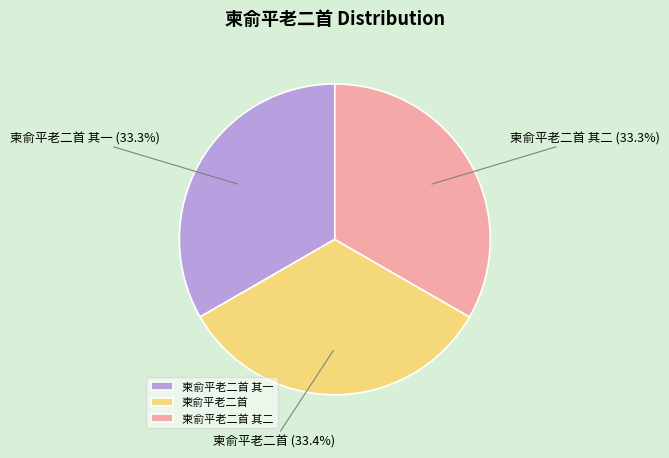

What percentage is the 柬俞平老二首 slice, to the nearest percent?

33%